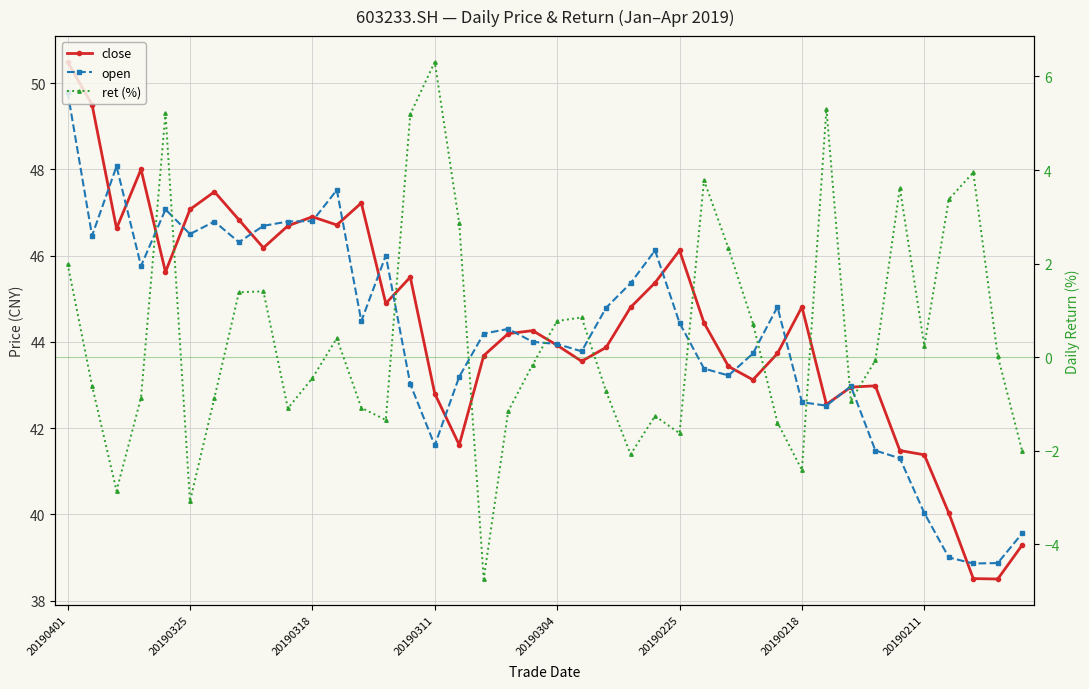

What is the lowest value of the close series?

38.5